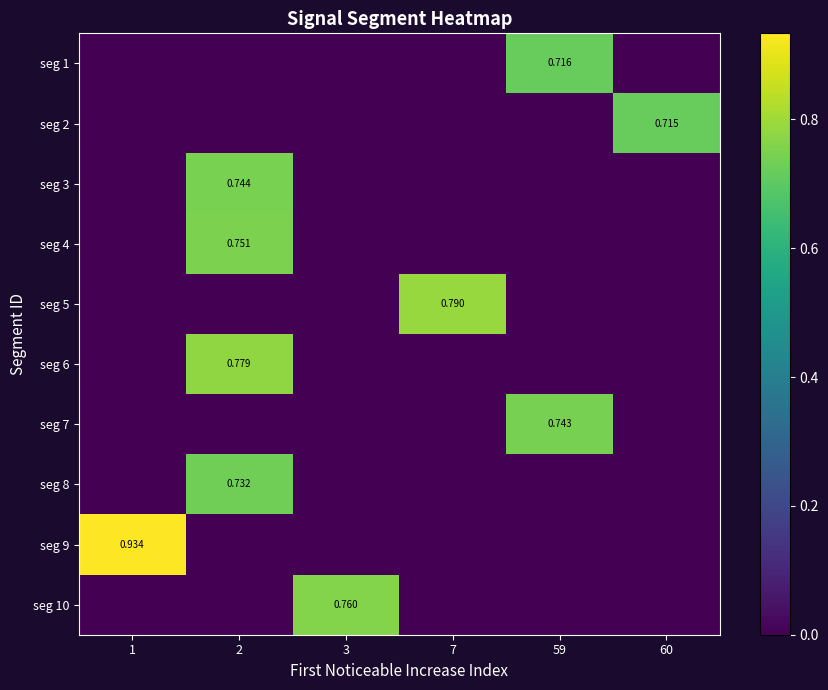

Which series has the largest range (max minus min)?

seg 9